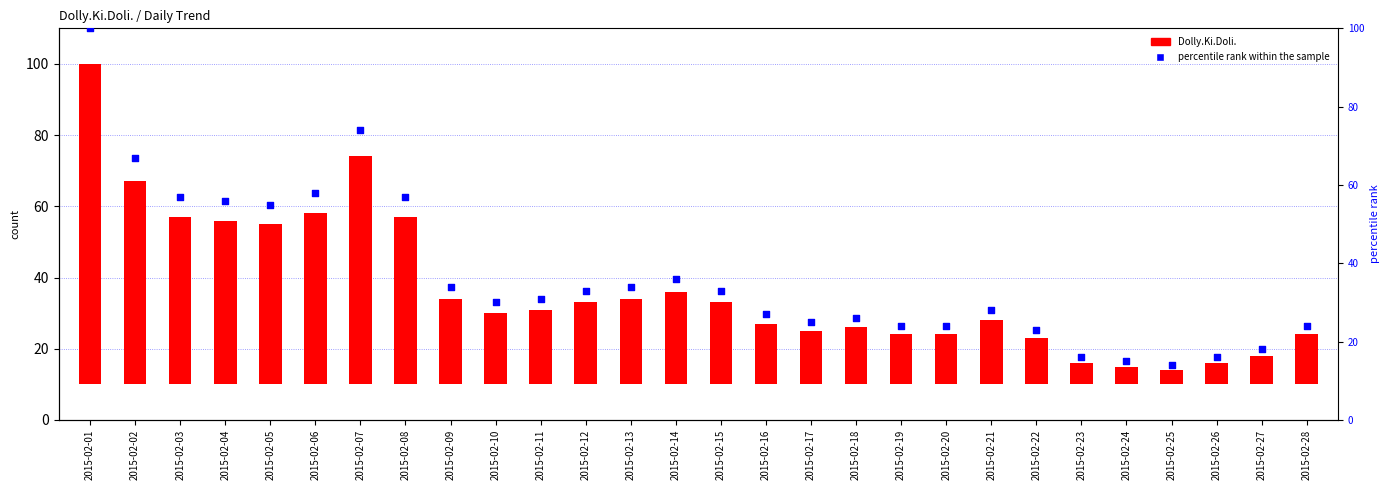

Which series has the largest Y range (max minus min)?

Dolly.Ki.Doli.